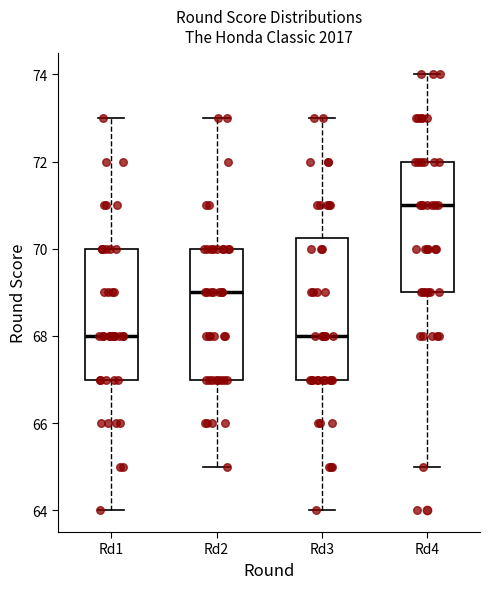

Comparing the boxes themselves (not the whiskers), which one is the tallest?

Rd3